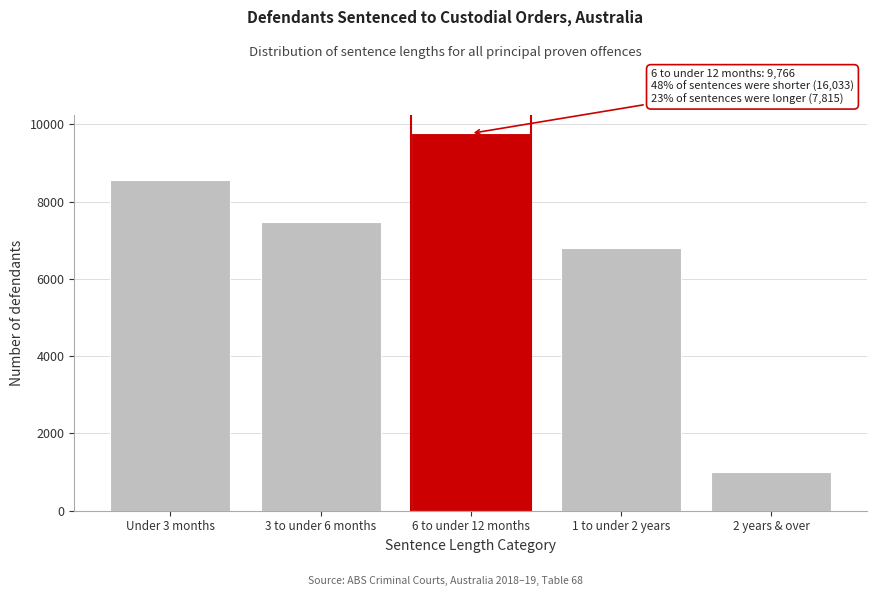

Reading left to right, extract all data points from this chart.

Under 3 months=8549	3 to under 6 months=7484	6 to under 12 months=9766	1 to under 2 years=6810	2 years & over=1005